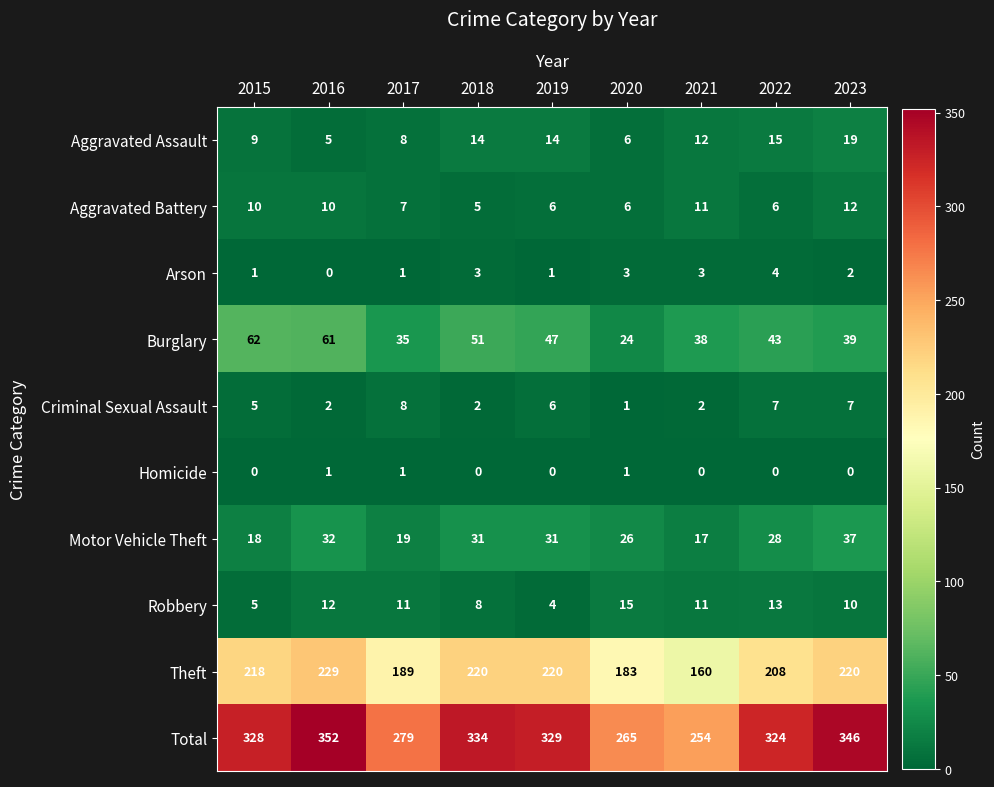

Rank the series at 2016 from highest to lowest value.

Total, Theft, Burglary, Motor Vehicle Theft, Robbery, Aggravated Battery, Aggravated Assault, Criminal Sexual Assault, Homicide, Arson